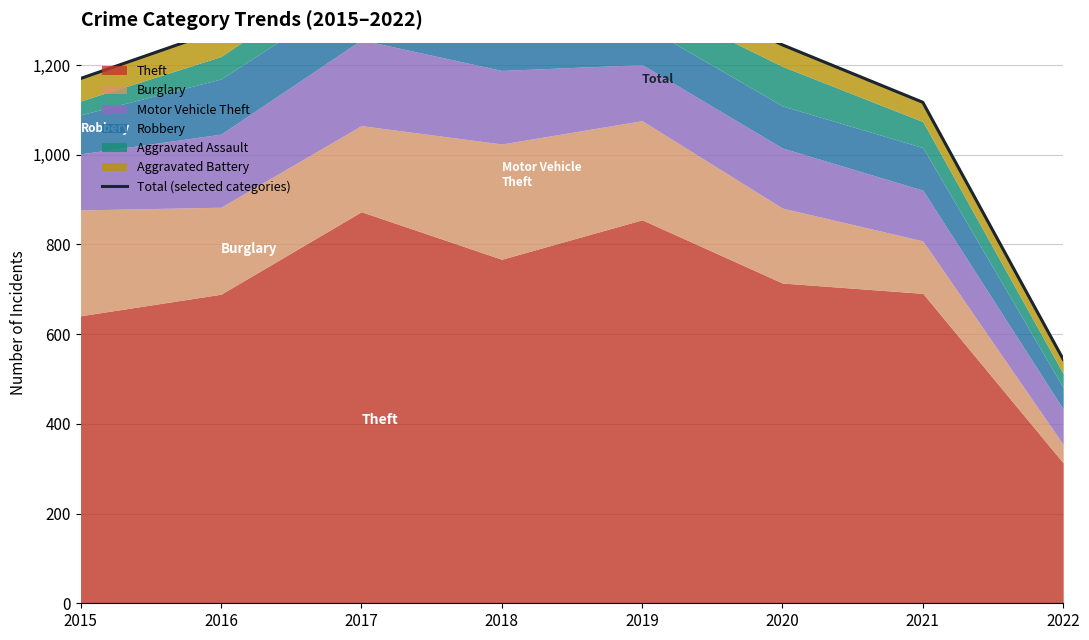

True or false: the data shows 2264 at 2019.

False